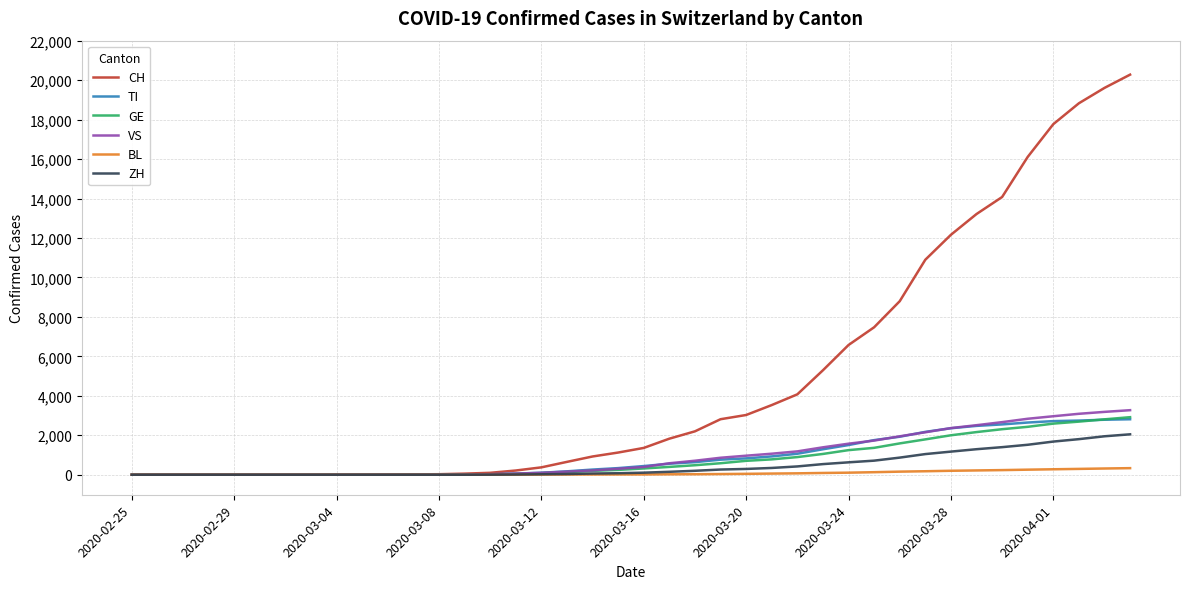

Which series has the largest range (max minus min)?

CH